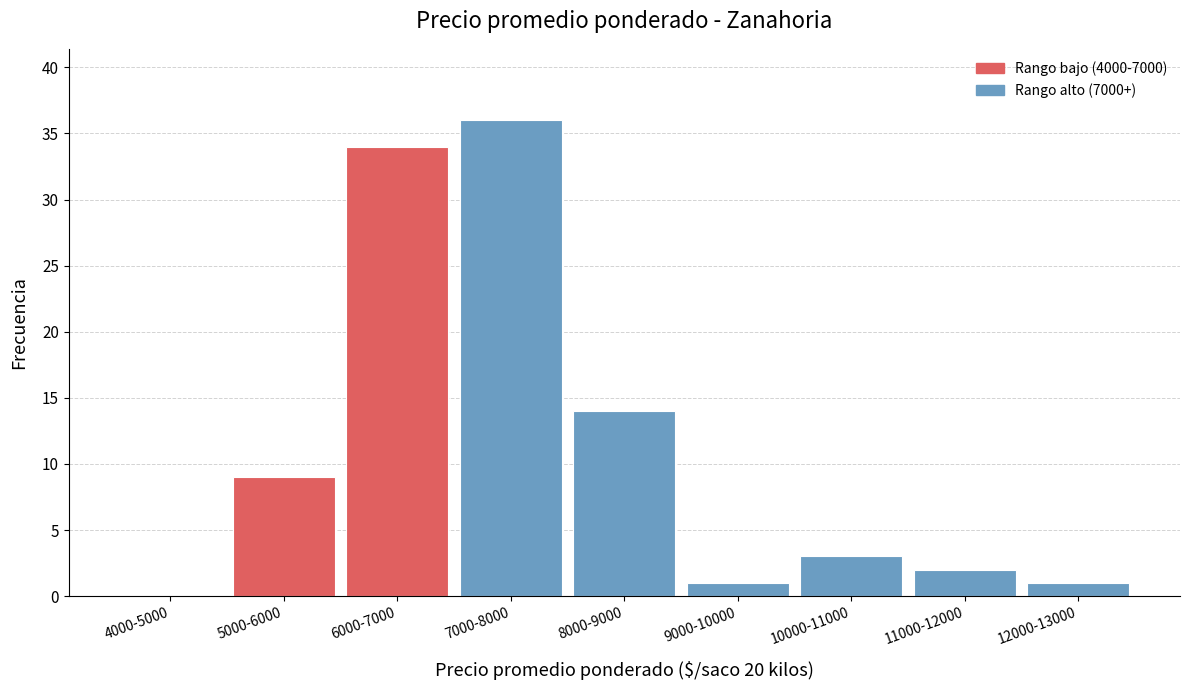

Reading right to left, transcribe all the data shown in this chart.

12000-13000=1	11000-12000=2	10000-11000=3	9000-10000=1	8000-9000=14	7000-8000=36	6000-7000=34	5000-6000=9	4000-5000=0